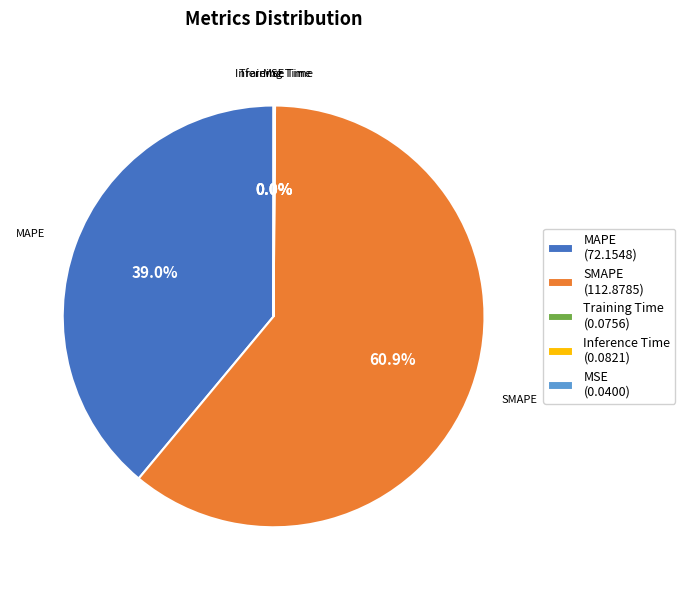

Is the sum of MAPE (72.1548) and SMAPE (112.8785) greater than half?

Yes